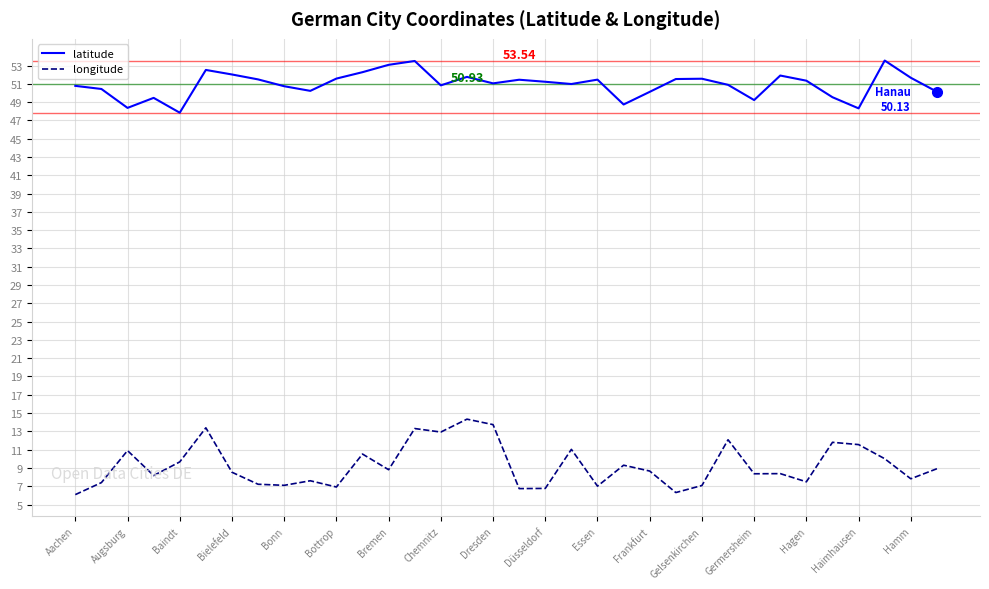

Which series has the widest spread of values?

longitude